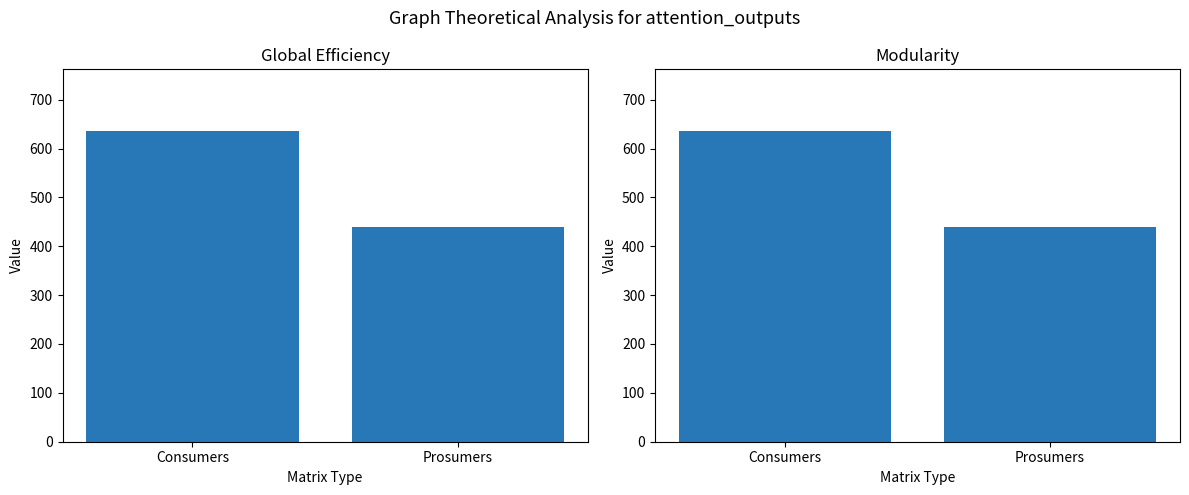

Between Consumers and Prosumers, which series saw the biggest shift?

Global Efficiency